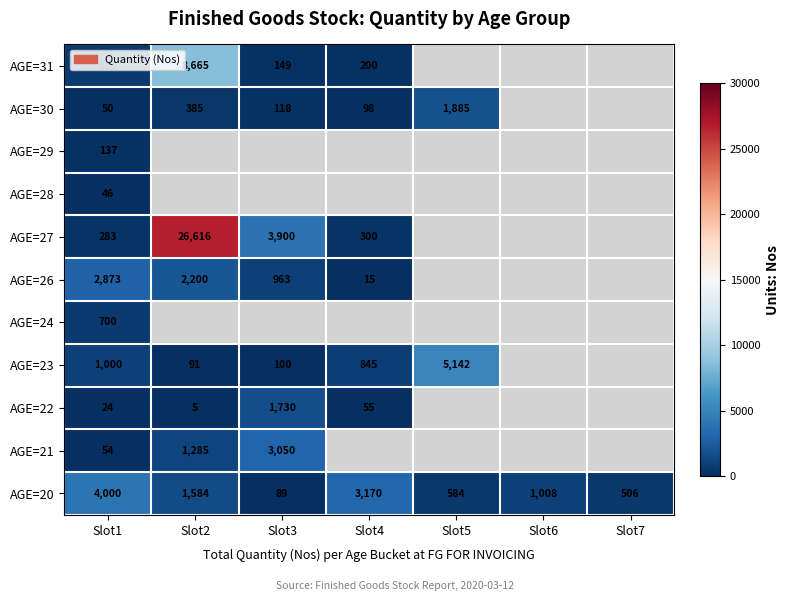

Which label corresponds to the largest value in the chart?

Slot2